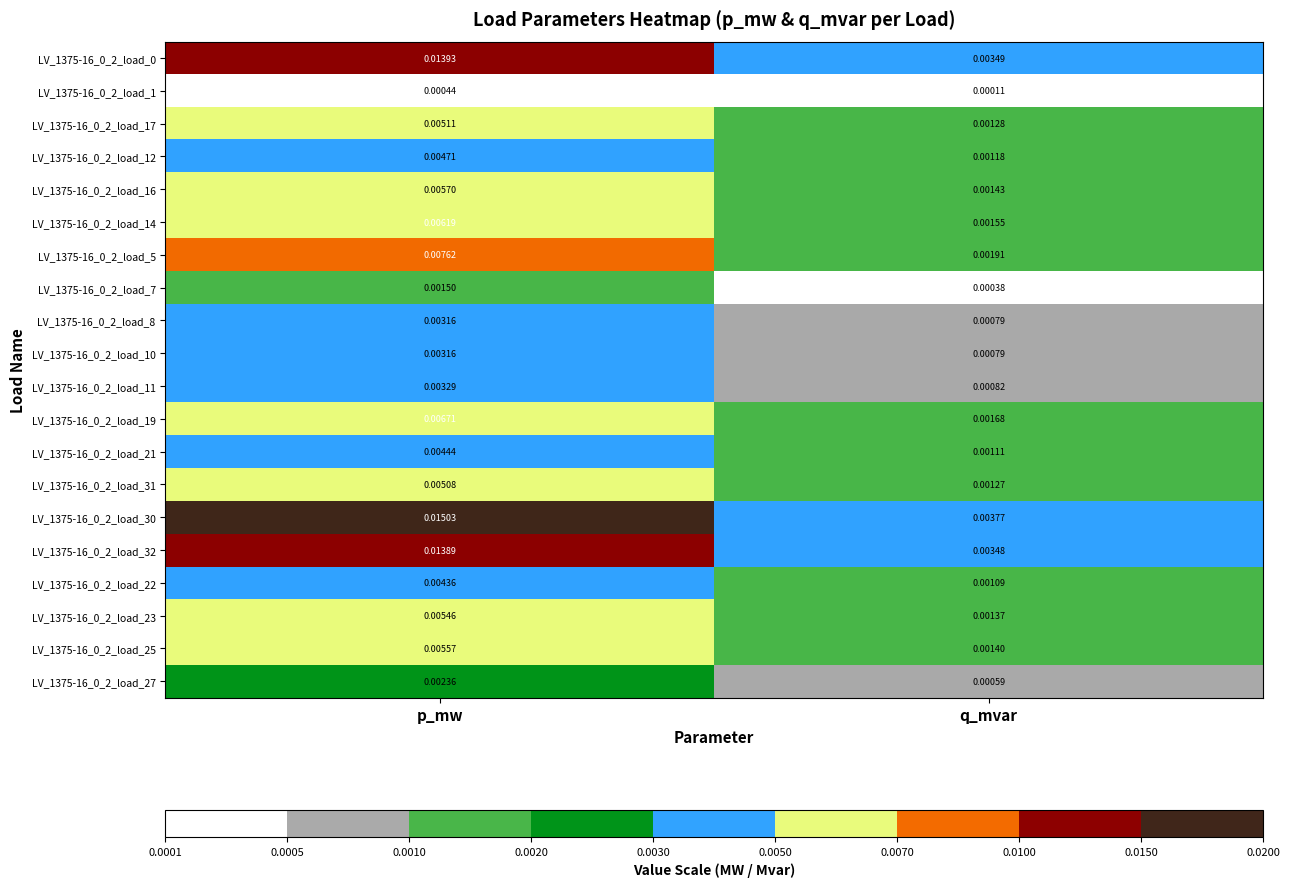

Where is LV_1375-16_0_2_load_21 nearest to the value 0?

q_mvar